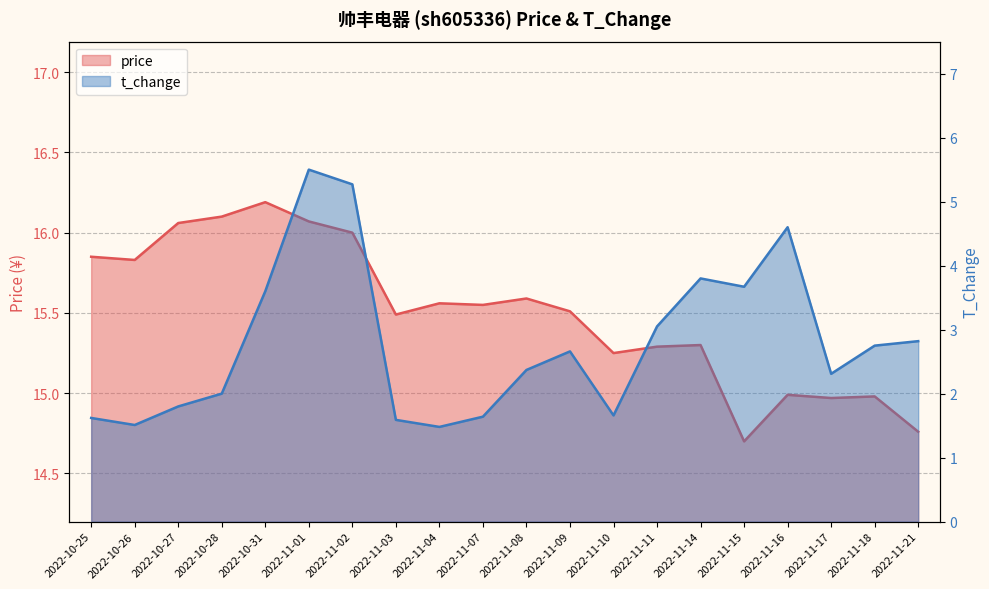

True or false: price and t_change intersect in this chart.

False